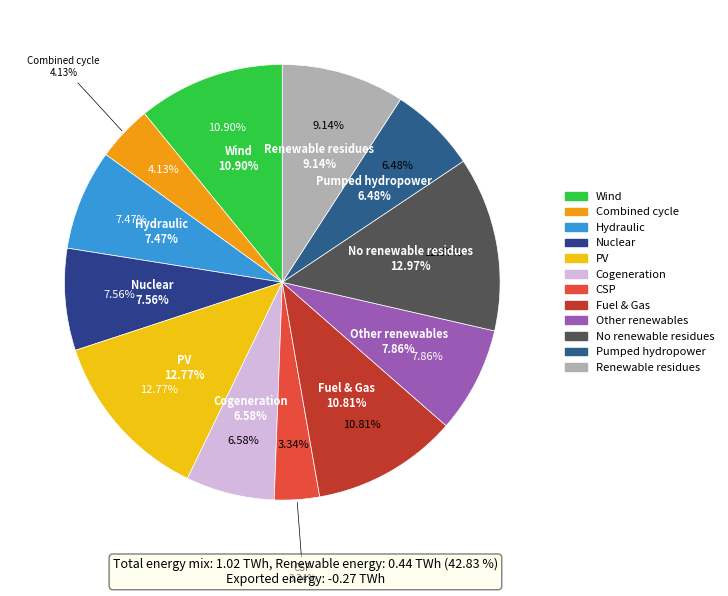

To the nearest percent, what is the average slice percentage?

8%